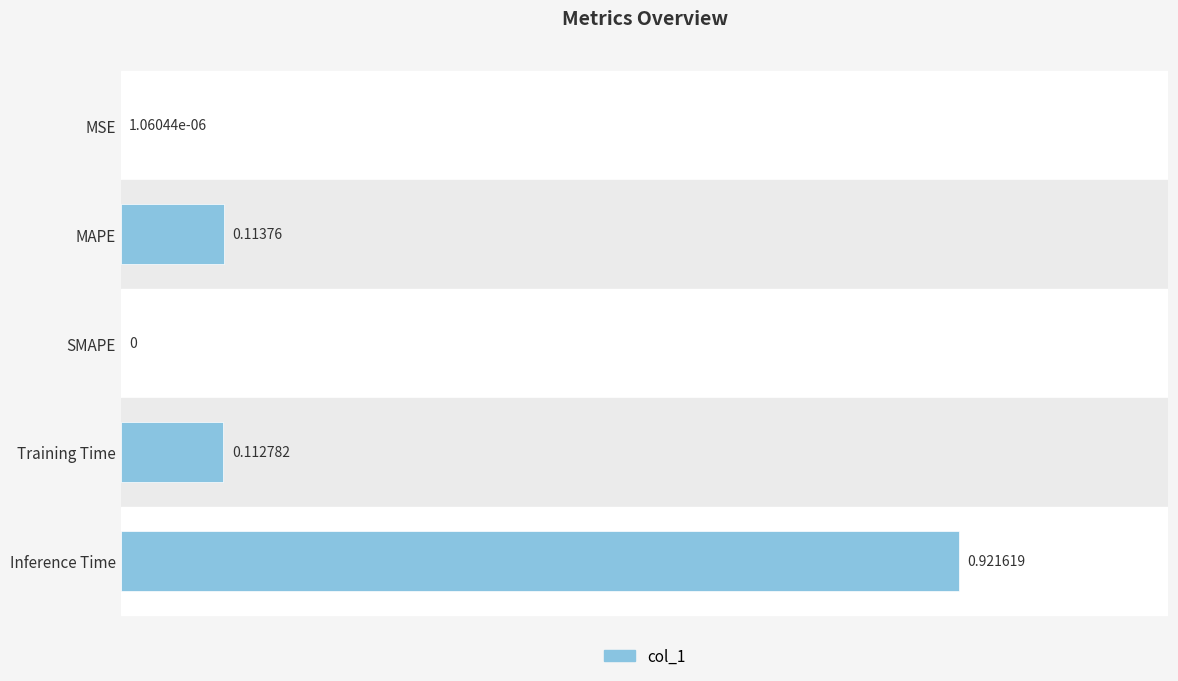

At which category does the chart reach its peak across all series?

Inference Time